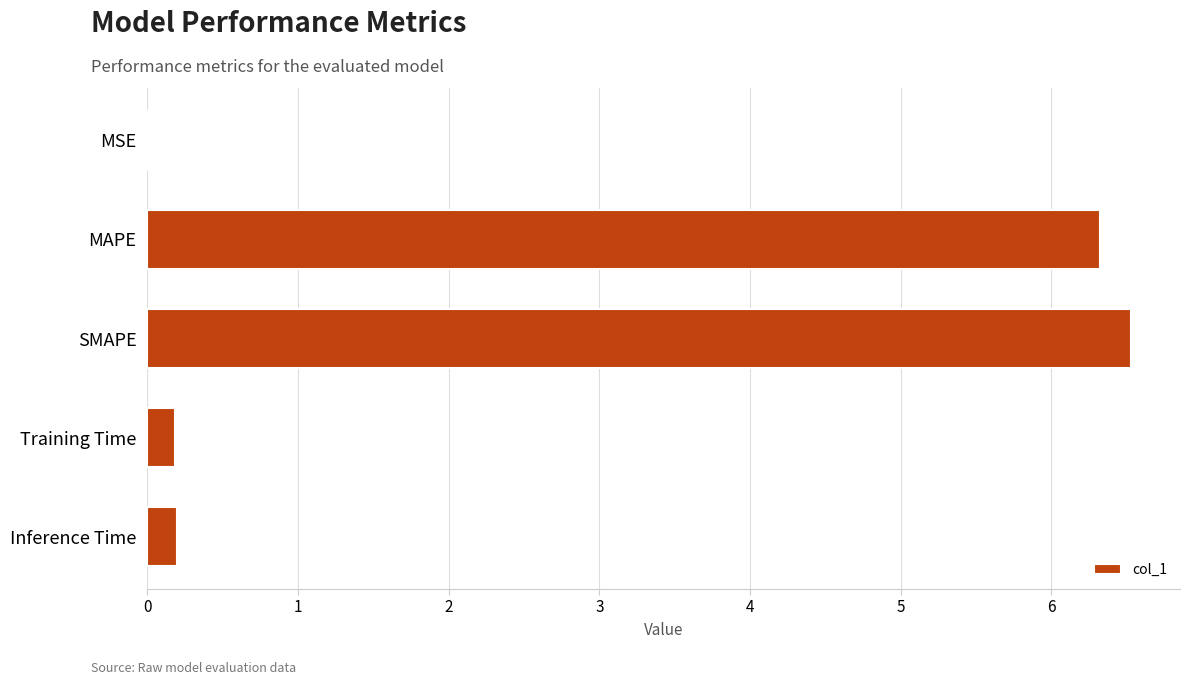

Read the value at SMAPE.

6.5